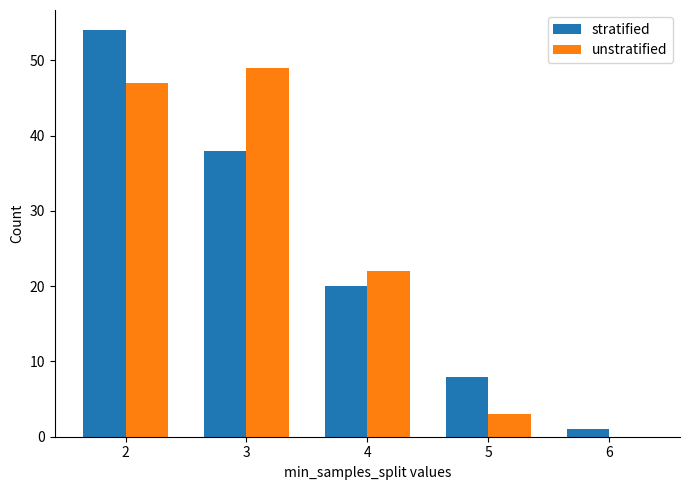

Reading left to right, transcribe all the data shown in this chart.

stratified: 2=54	3=38	4=20	5=8	6=1
unstratified: 2=47	3=49	4=22	5=3	6=0